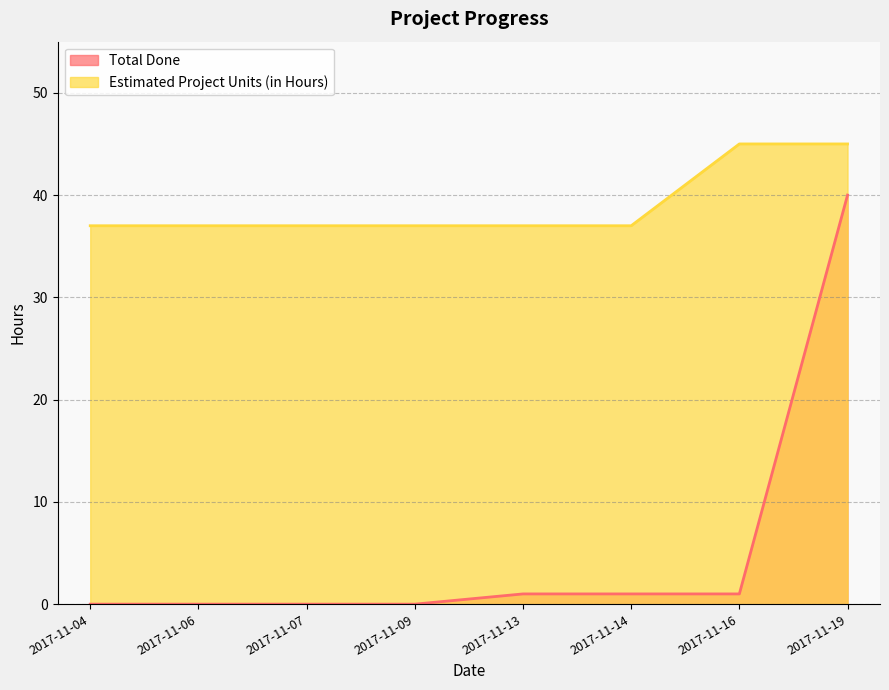

At how many categories does at least one series exceed 43?

2